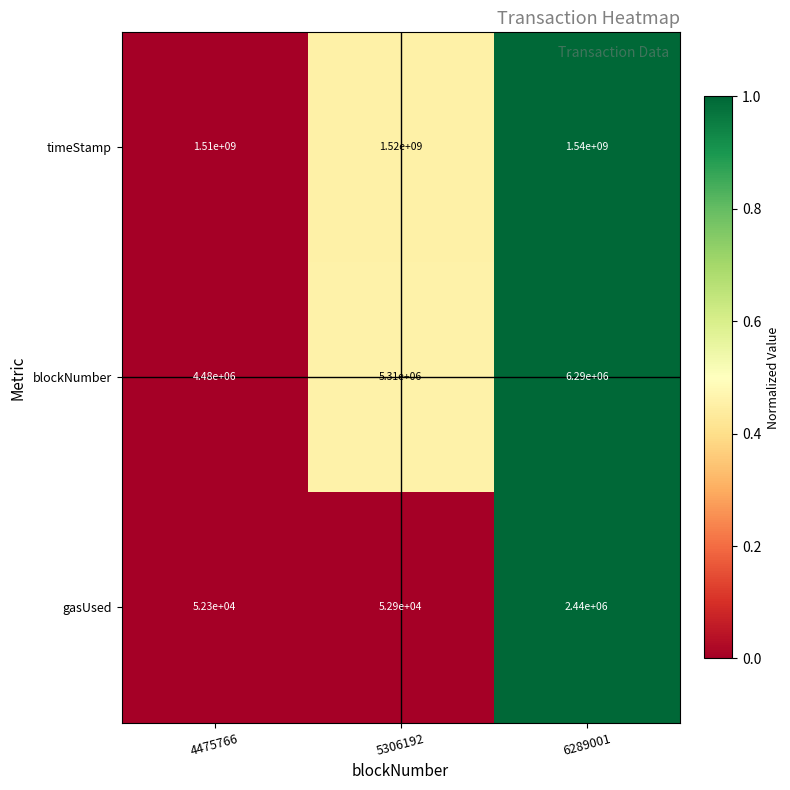

What is the total value across all series at 6289001?

1548730000